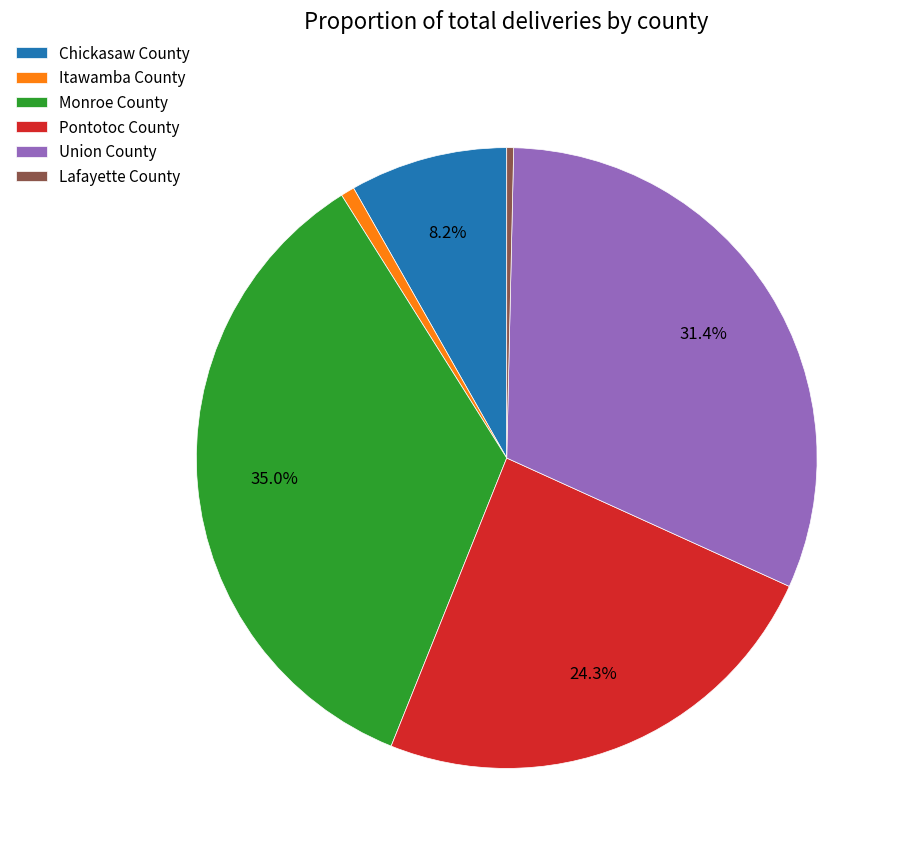

Combined, do Lafayette County and Union County account for over 50%?

No